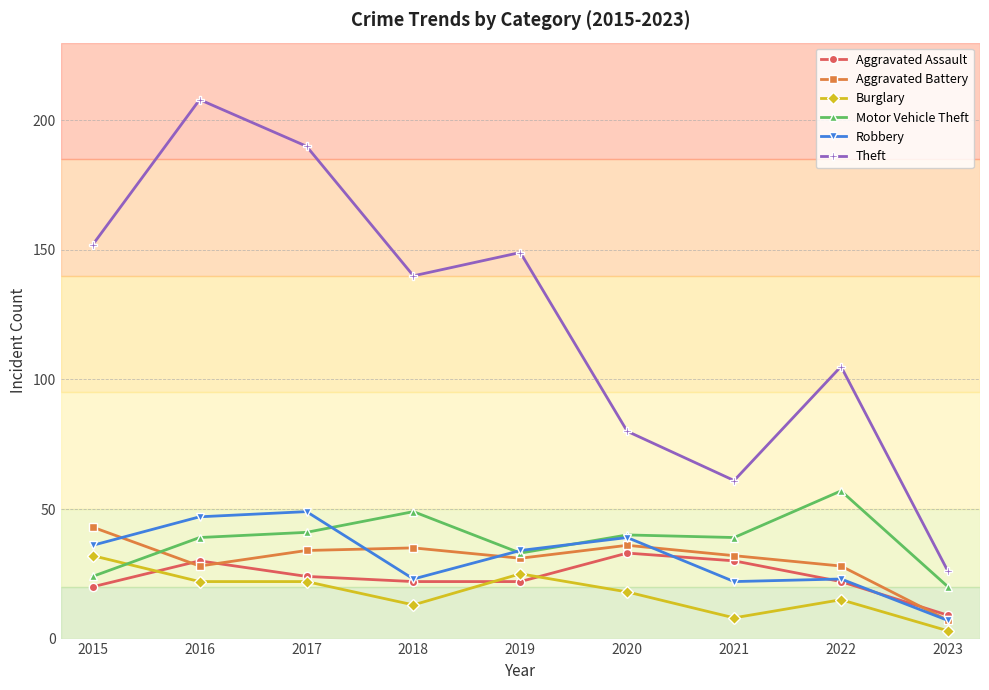

The value of Motor Vehicle Theft at 2017 is 41. True or false?

True